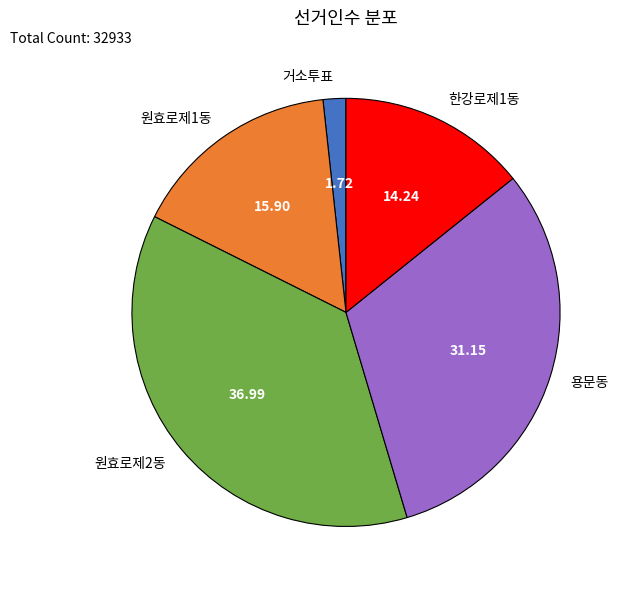

Is the sum of 거소투표 and 용문동 greater than half?

No